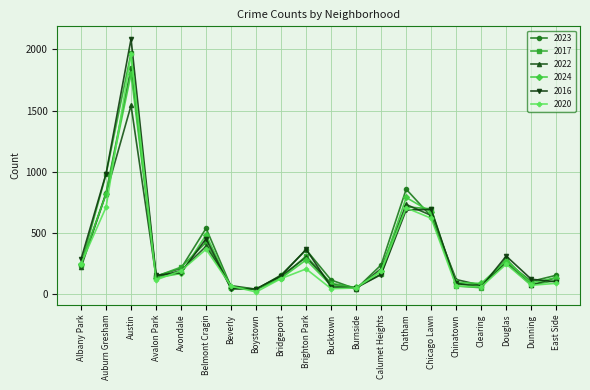

True or false: 2022 has a value of 731 at Chatham.

True